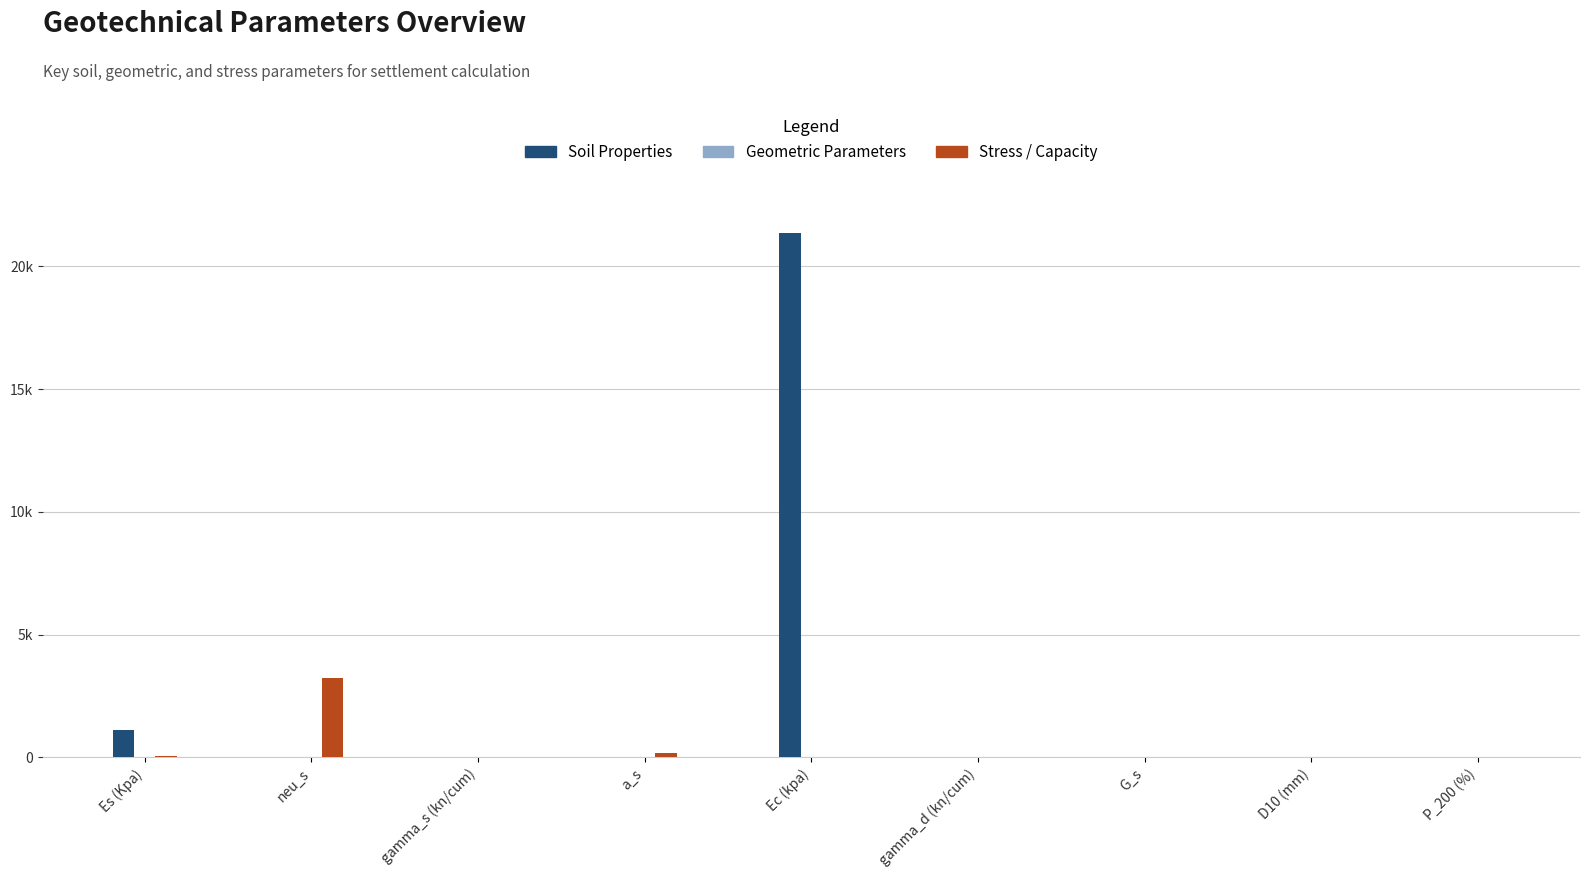

What is the average value of the Geometric Parameters series?

8.0